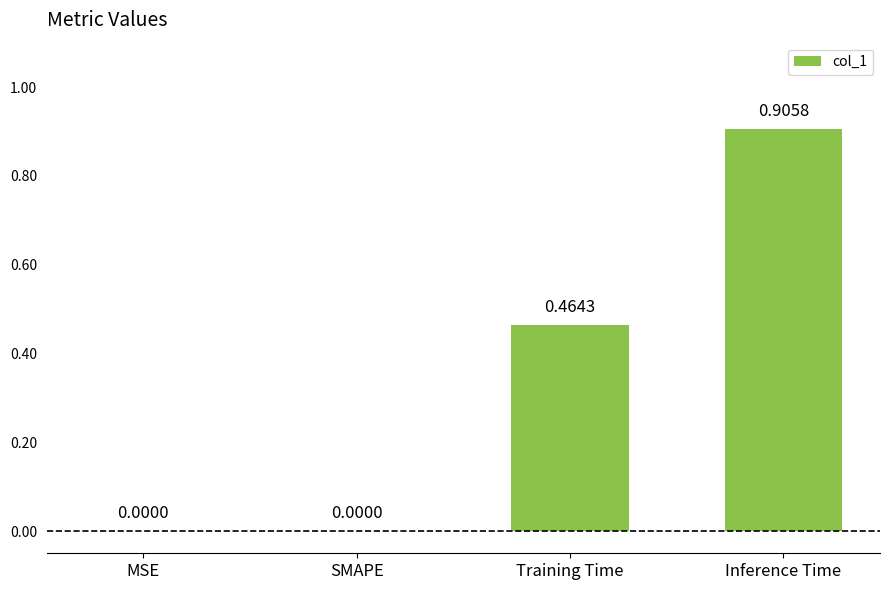

What is the change in value from MSE to Inference Time?

+0.9